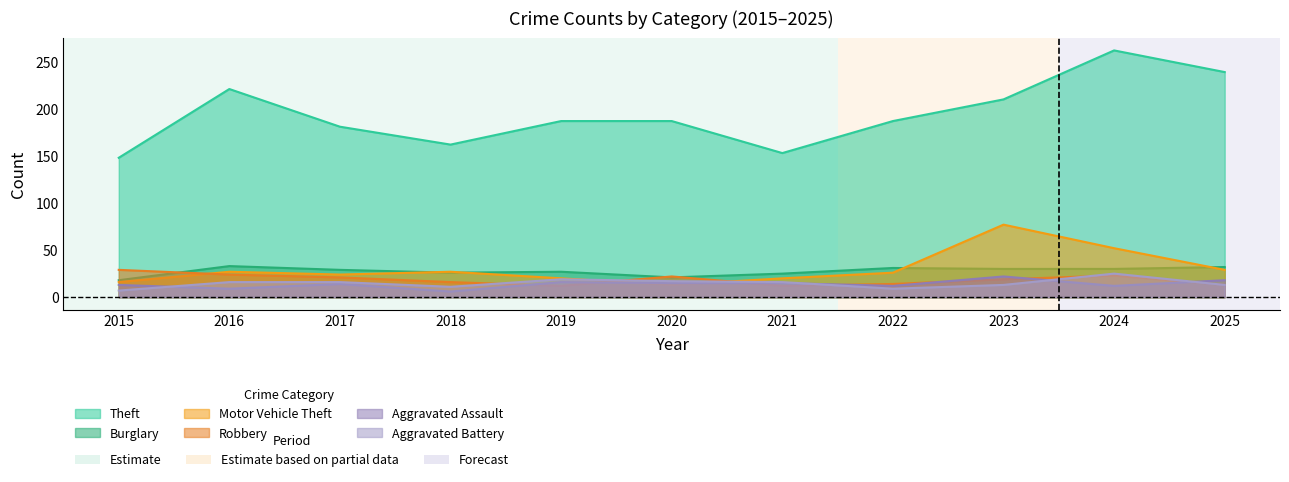

How many interior local peaks does the Theft series have?

2